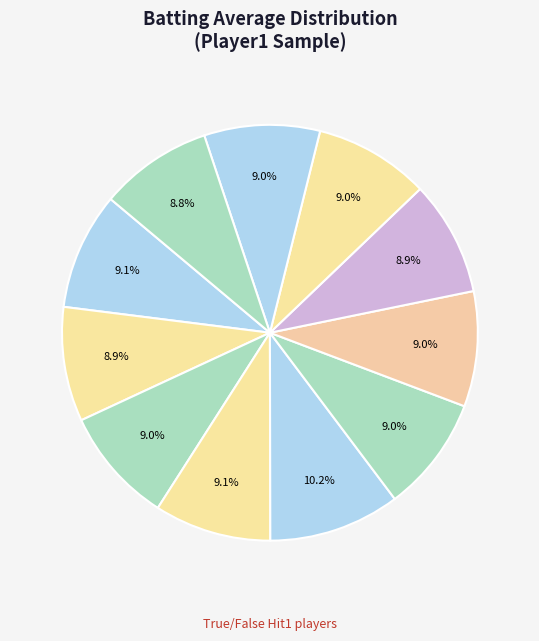

How many segments does this pie chart have?

11